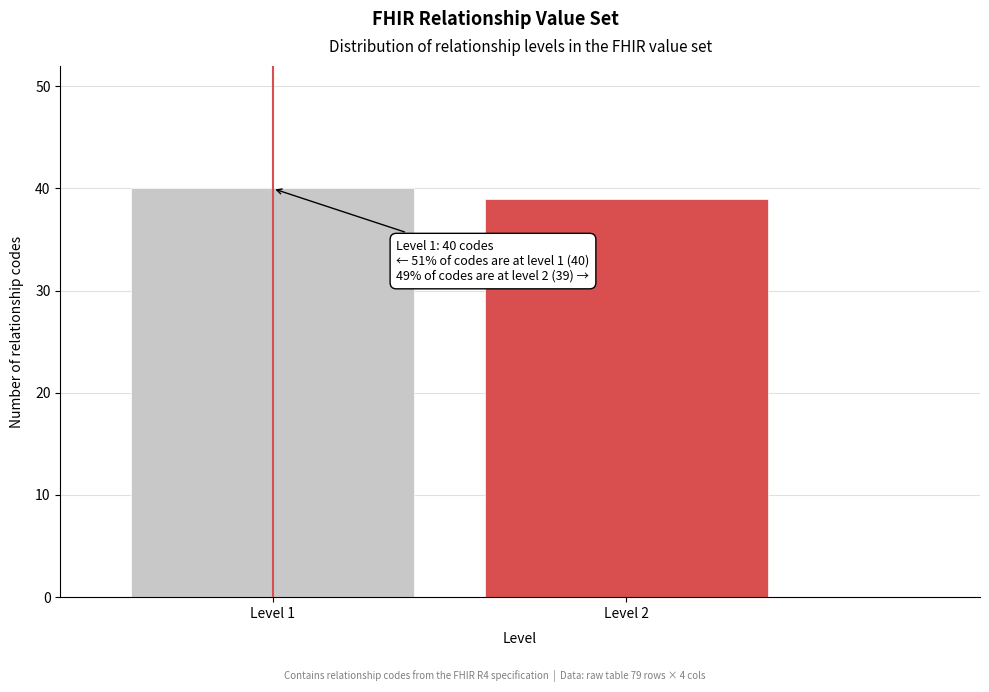

Reading left to right, extract all data points from this chart.

Level 1=40	Level 2=39